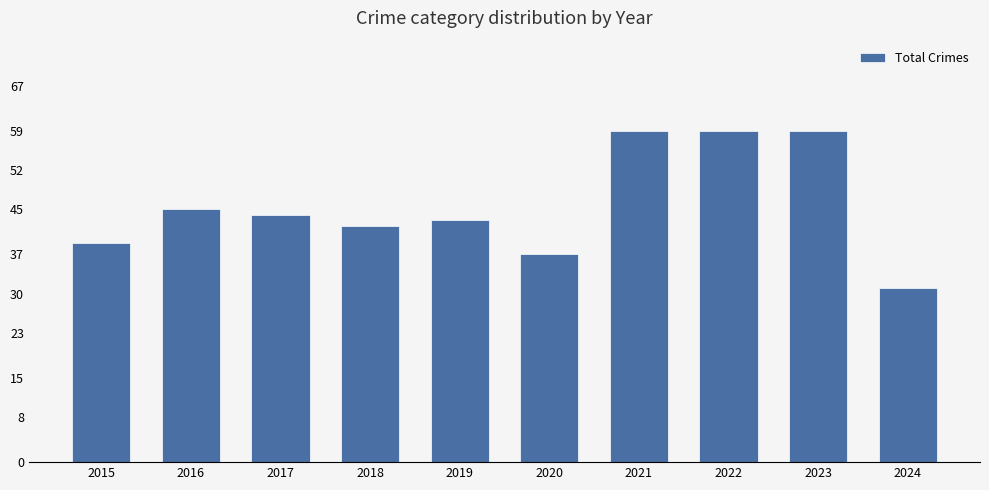

At which category does the chart reach its minimum across all series?

2024